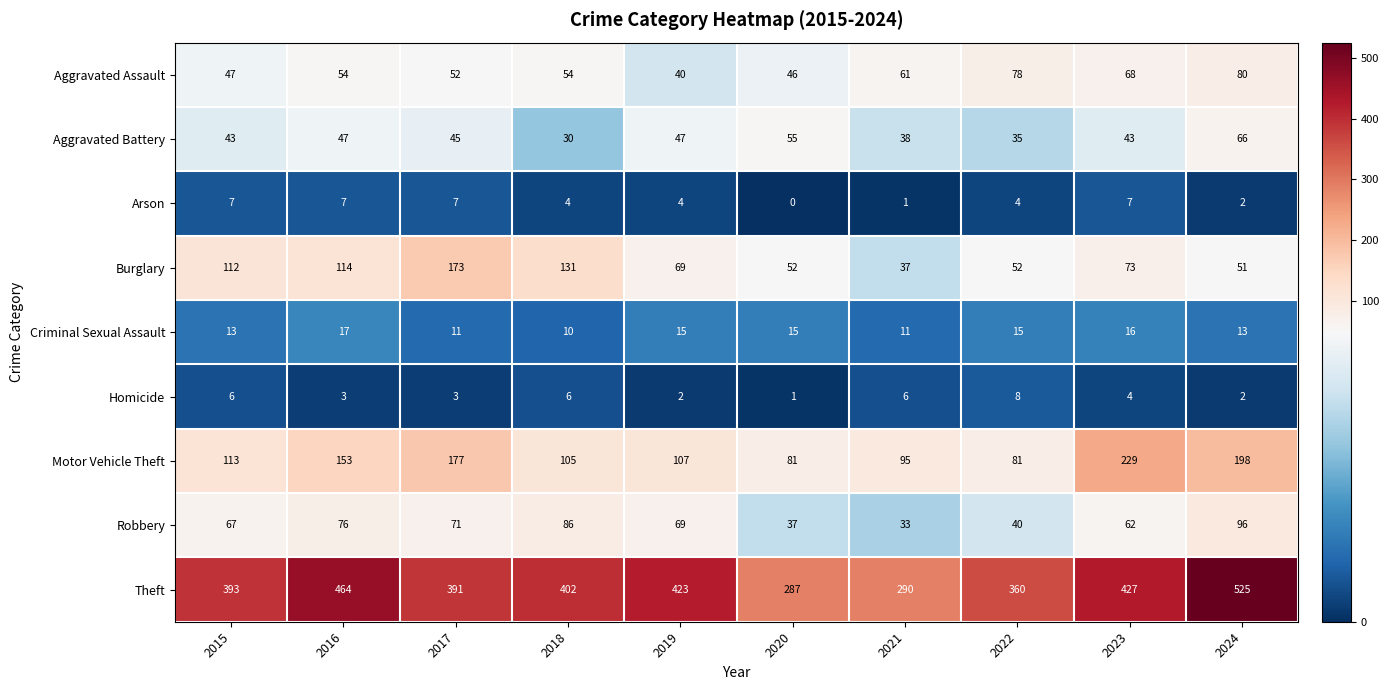

The value of Homicide at 2024 is 4. True or false?

False